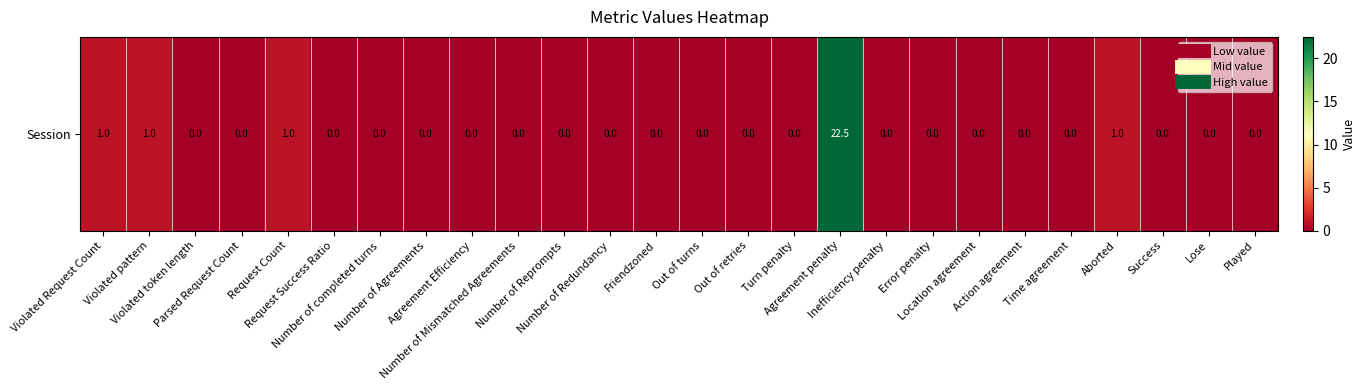

Reading left to right, what are all the values shown in this chart?

Violated Request Count=1.0	Violated pattern=1.0	Violated token length=0.0	Parsed Request Count=0.0	Request Count=1.0	Request Success Ratio=0.0	Number of completed turns=0.0	Number of Agreements=0.0	Agreement Efficiency=0.0	Number of Mismatched Agreements=0.0	Number of Reprompts=0.0	Number of Redundancy=0.0	Friendzoned=0.0	Out of turns=0.0	Out of retries=0.0	Turn penalty=0.0	Agreement penalty=22.5	Inefficiency penalty=0.0	Error penalty=0.0	Location agreement=0.0	Action agreement=0.0	Time agreement=0.0	Aborted=1.0	Success=0.0	Lose=0.0	Played=0.0